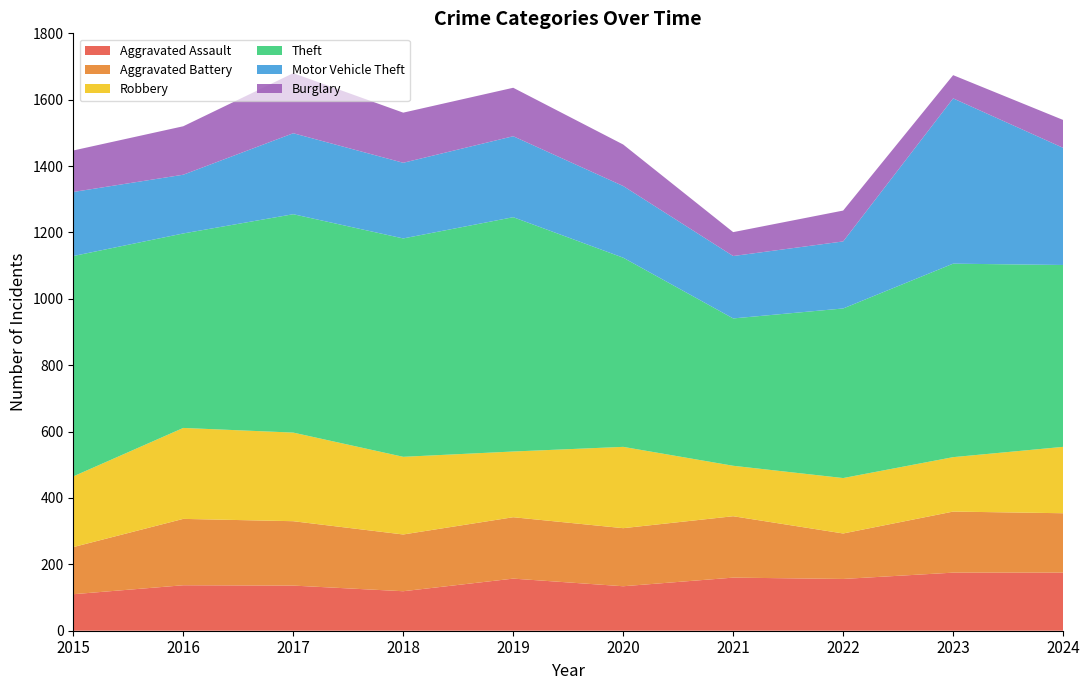

Reading left to right, transcribe all the data shown in this chart.

Aggravated Assault: 110	137	136	119	157	134	160	156	175	175
Aggravated Battery: 142	200	194	171	185	175	185	137	184	179
Robbery: 213	274	267	234	198	245	152	167	164	200
Theft: 664	586	658	658	706	570	444	511	583	548
Motor Vehicle Theft: 193	177	244	228	244	216	188	202	498	353
Burglary: 125	146	181	151	146	125	72	93	70	84